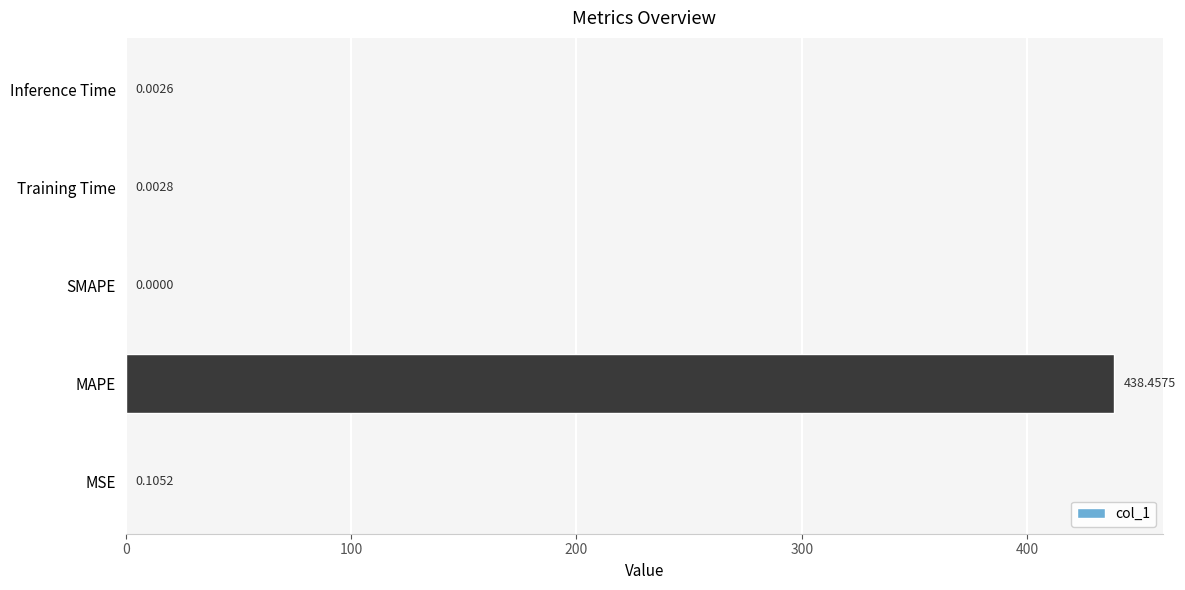

Between SMAPE and Training Time, which is larger?

Training Time